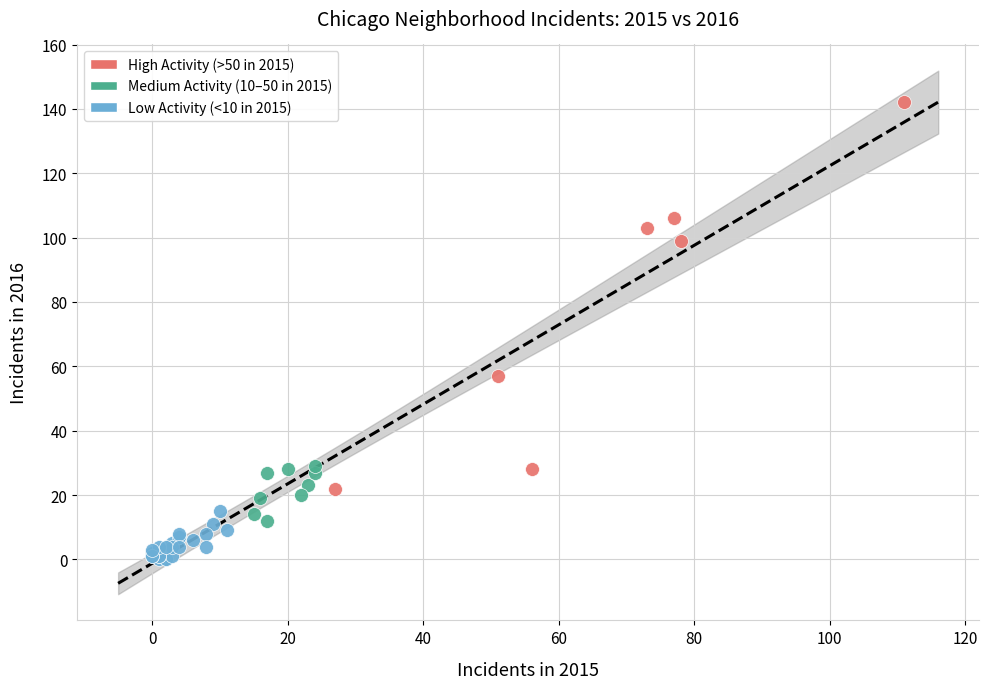

Which series has the widest spread of Y values?

High Activity (>50 in 2015)